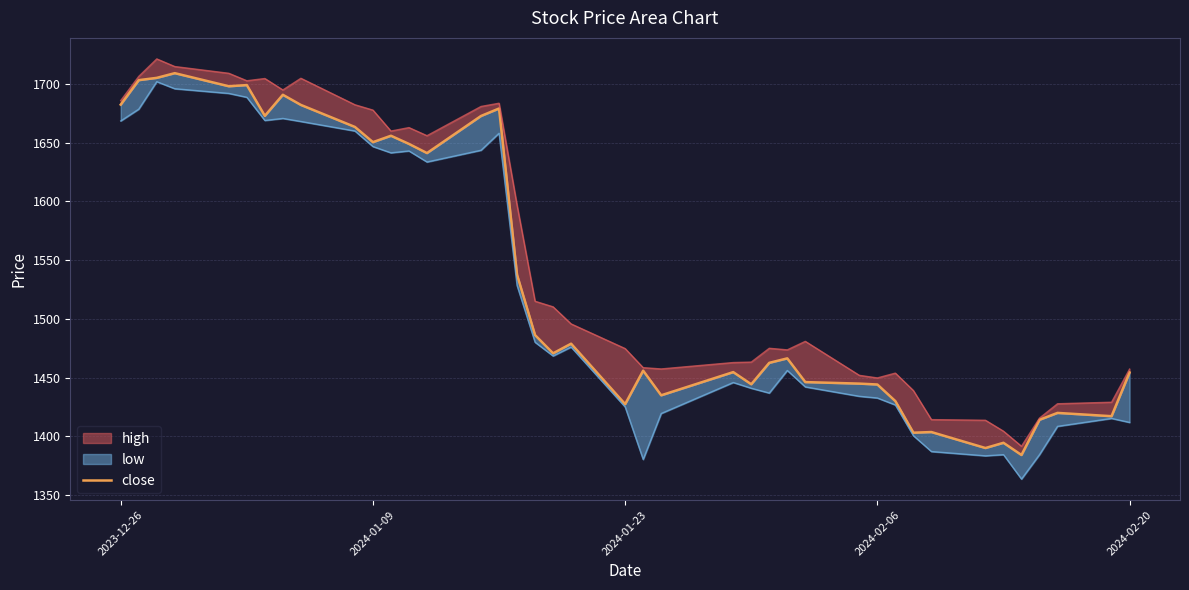

How many data points are above 1470?

20